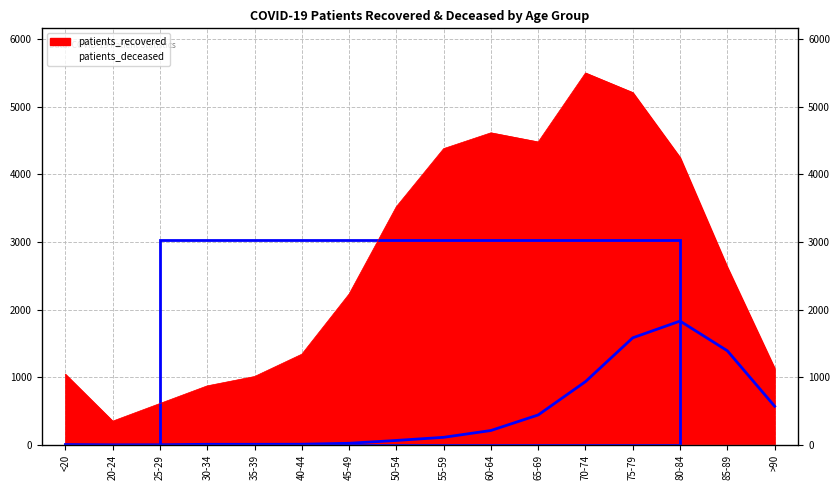

Is it true that patients_recovered equals 6025 at 55-59?

False